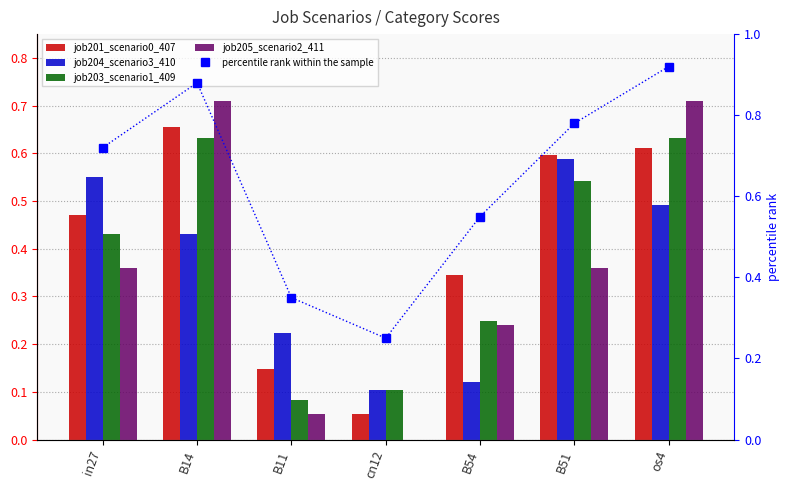

What is the difference between the job204_scenario3_410 values at B11 and cn12?

0.1